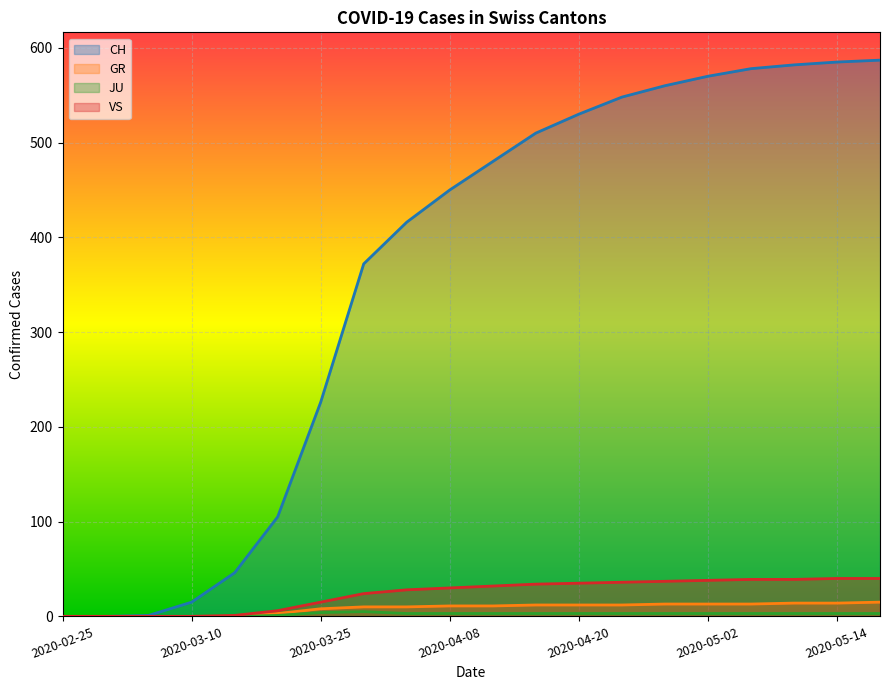

What is the average value of the JU series?

2